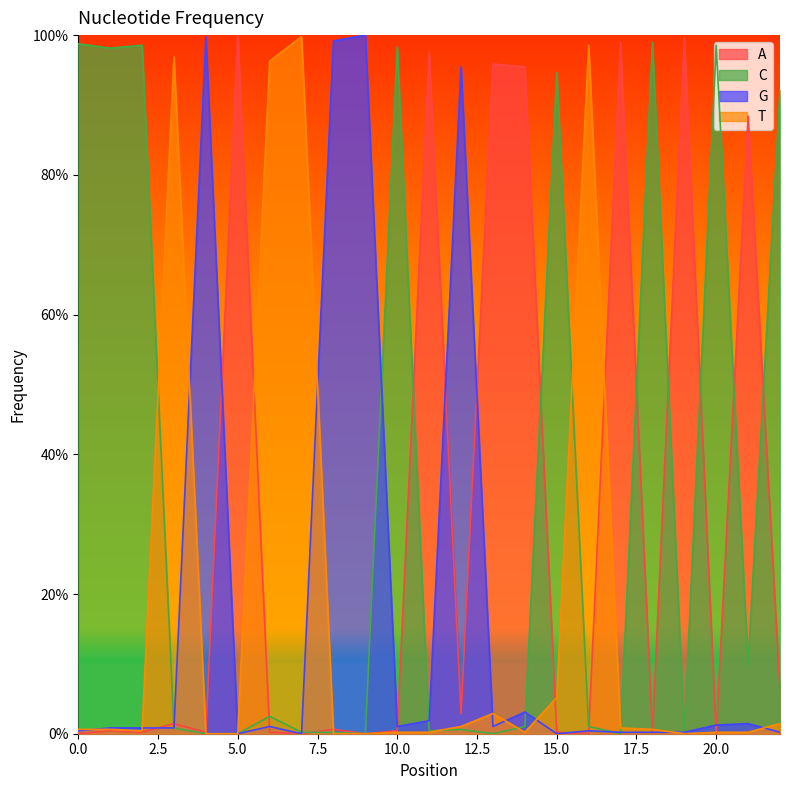

Which series has the largest range (max minus min)?

A